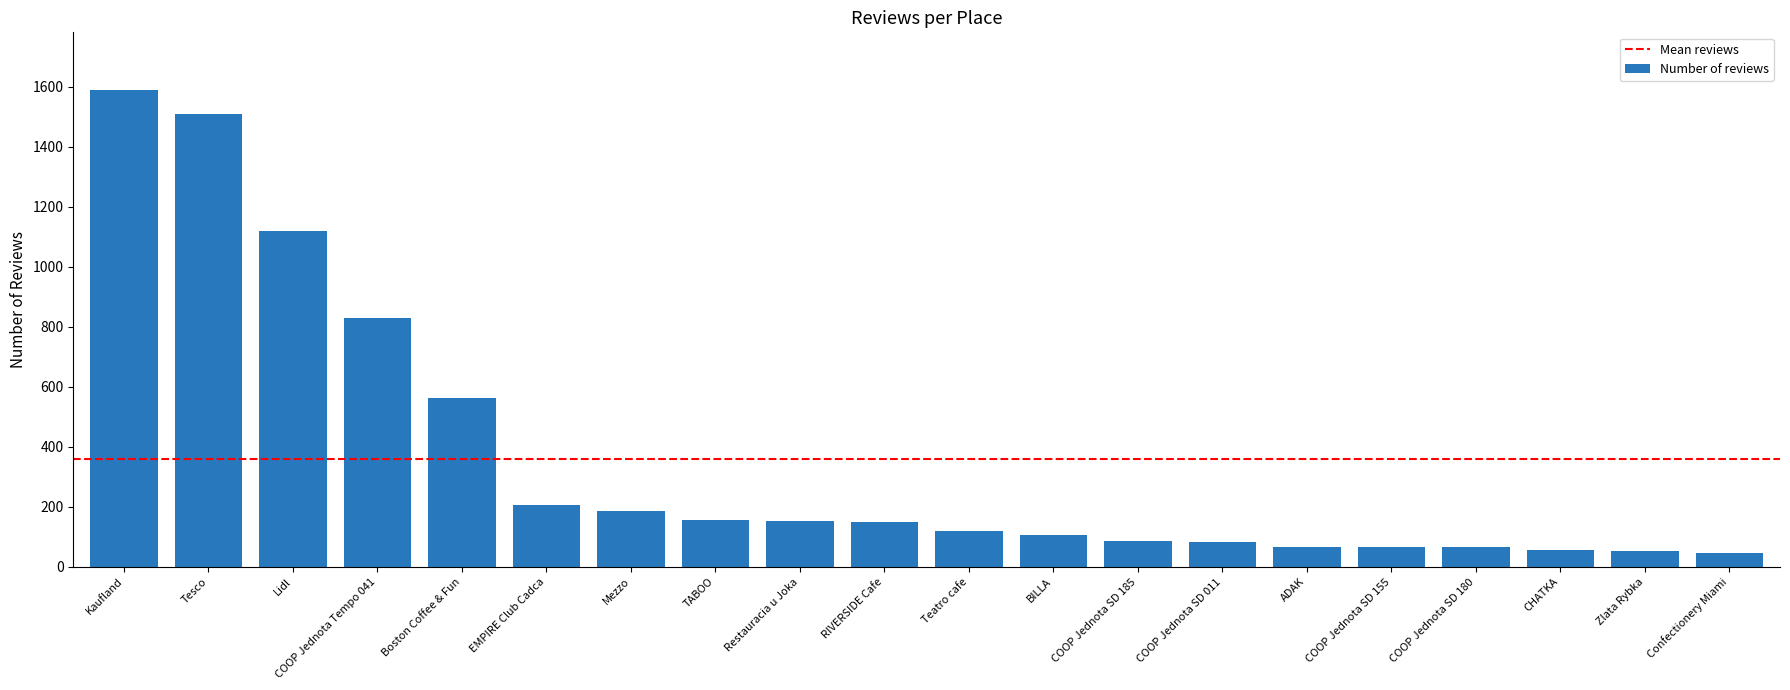

The chart shows a value of 828 at COOP Jednota Tempo 041. True or false?

True